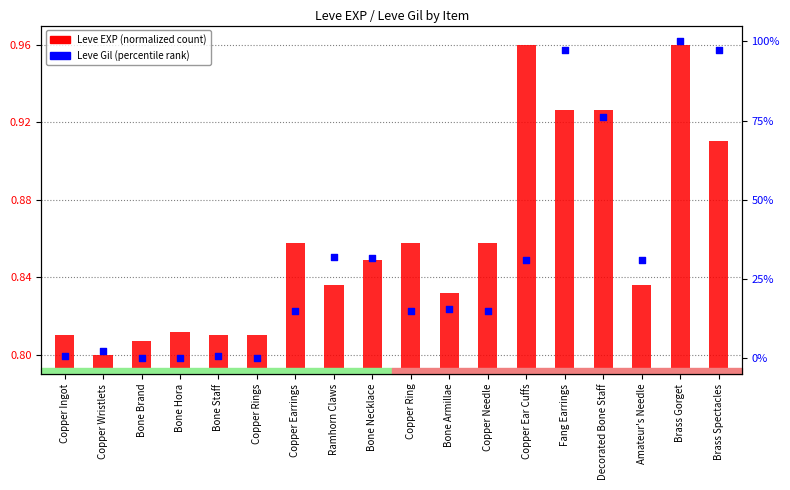

Which series has the largest total across all categories?

Leve Gil (%)